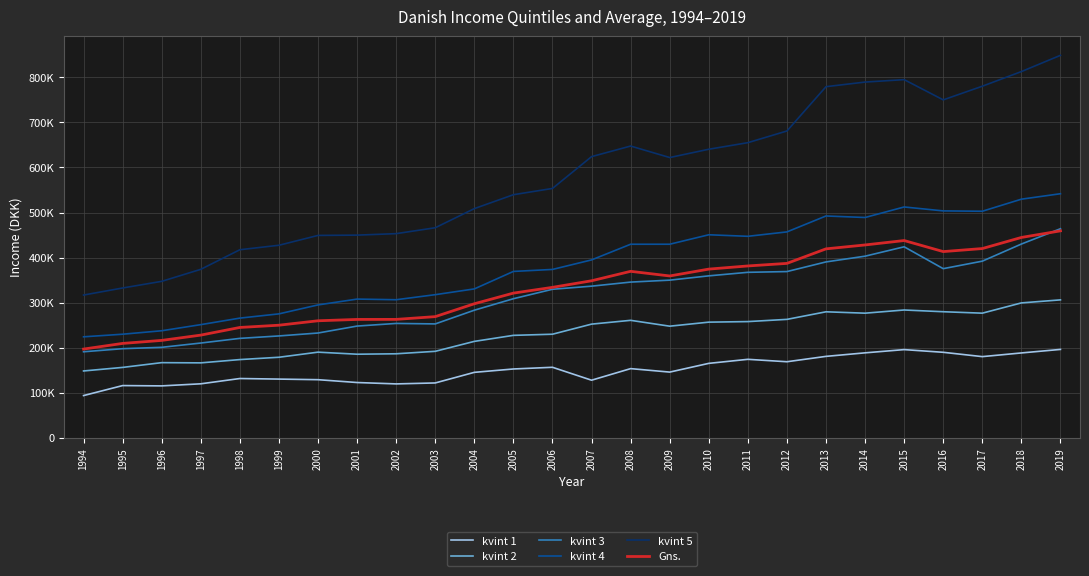

Which series has the largest total across all categories?

kvint 5